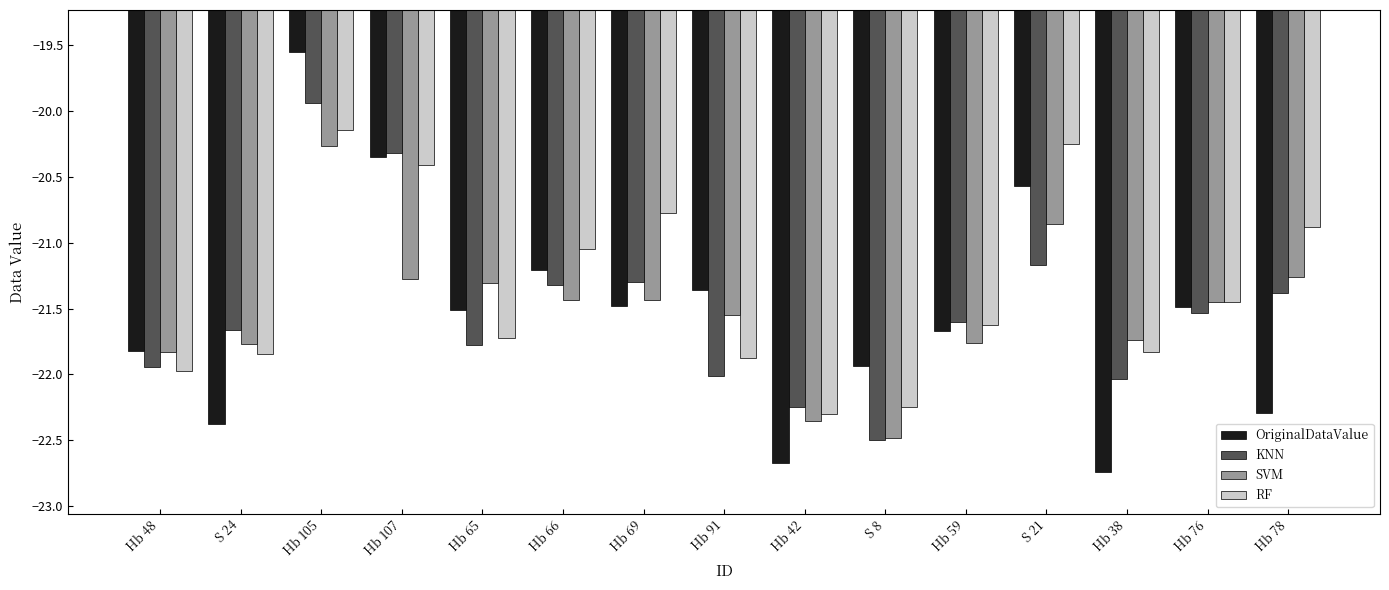

Where is OriginalDataValue nearest to the value -21?

Hb 66